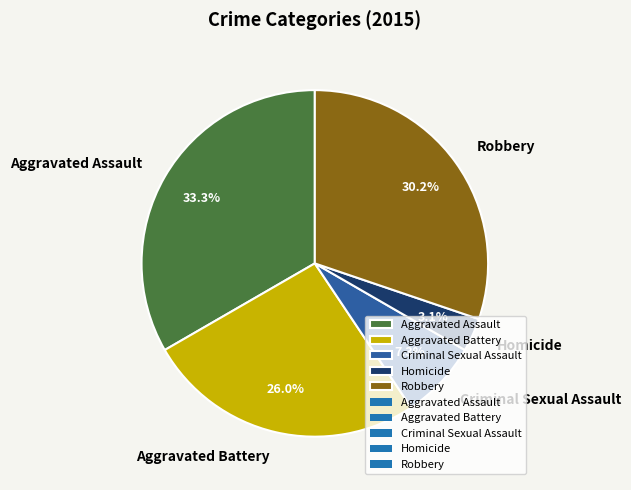

Is it true that Aggravated Assault is 27% of the pie?

False